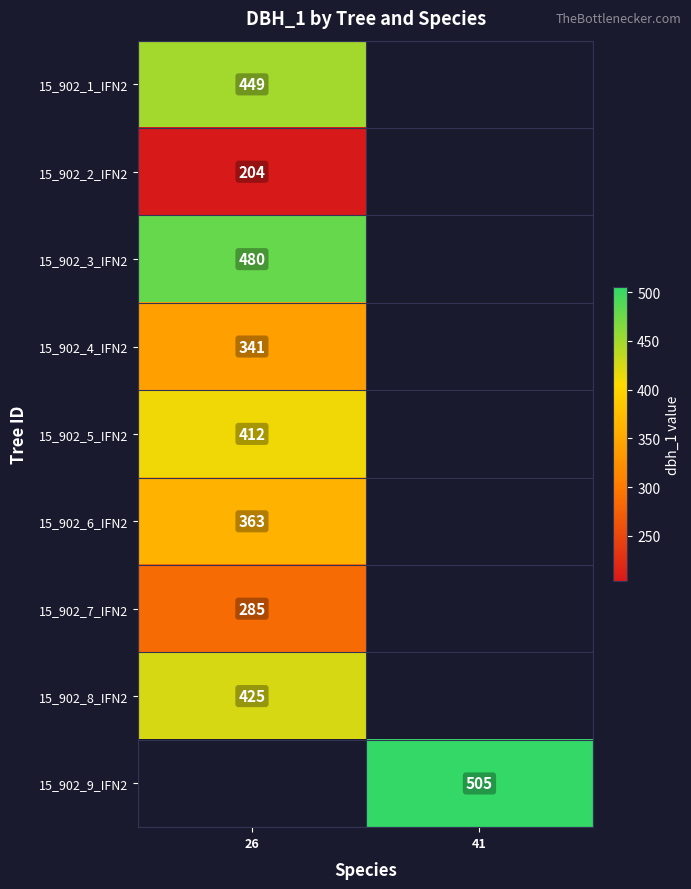

Which has a higher value, 26 or 41?

41